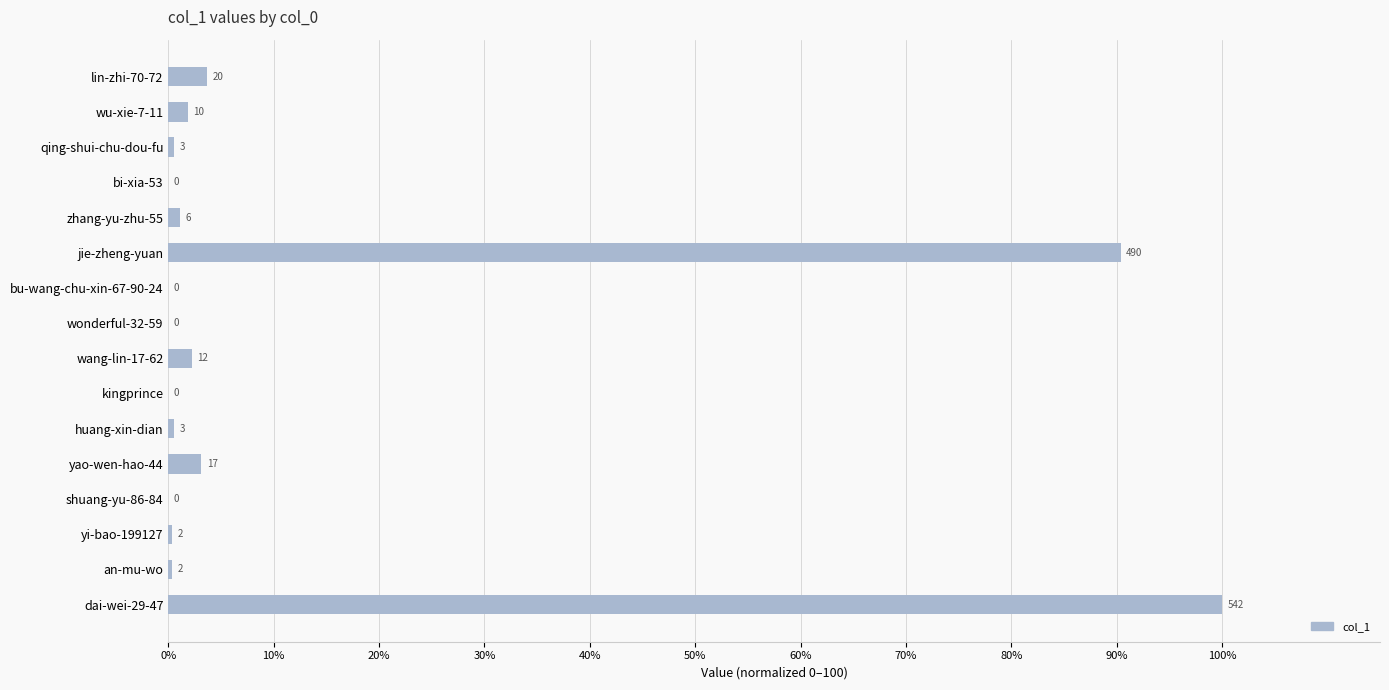

Are the bars horizontal?

Yes